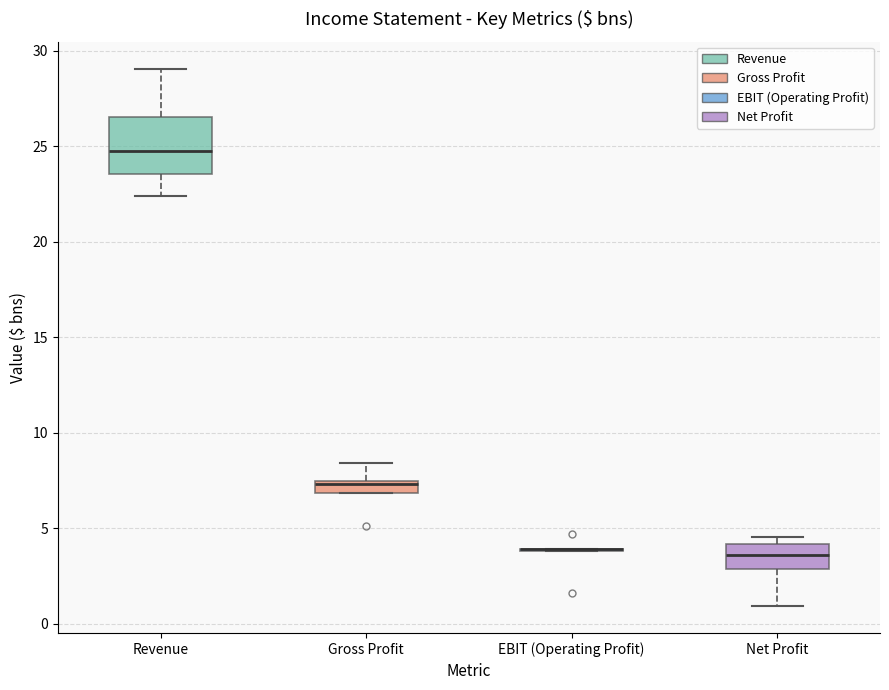

Which box is the tallest, from its lower edge to its upper edge?

Revenue